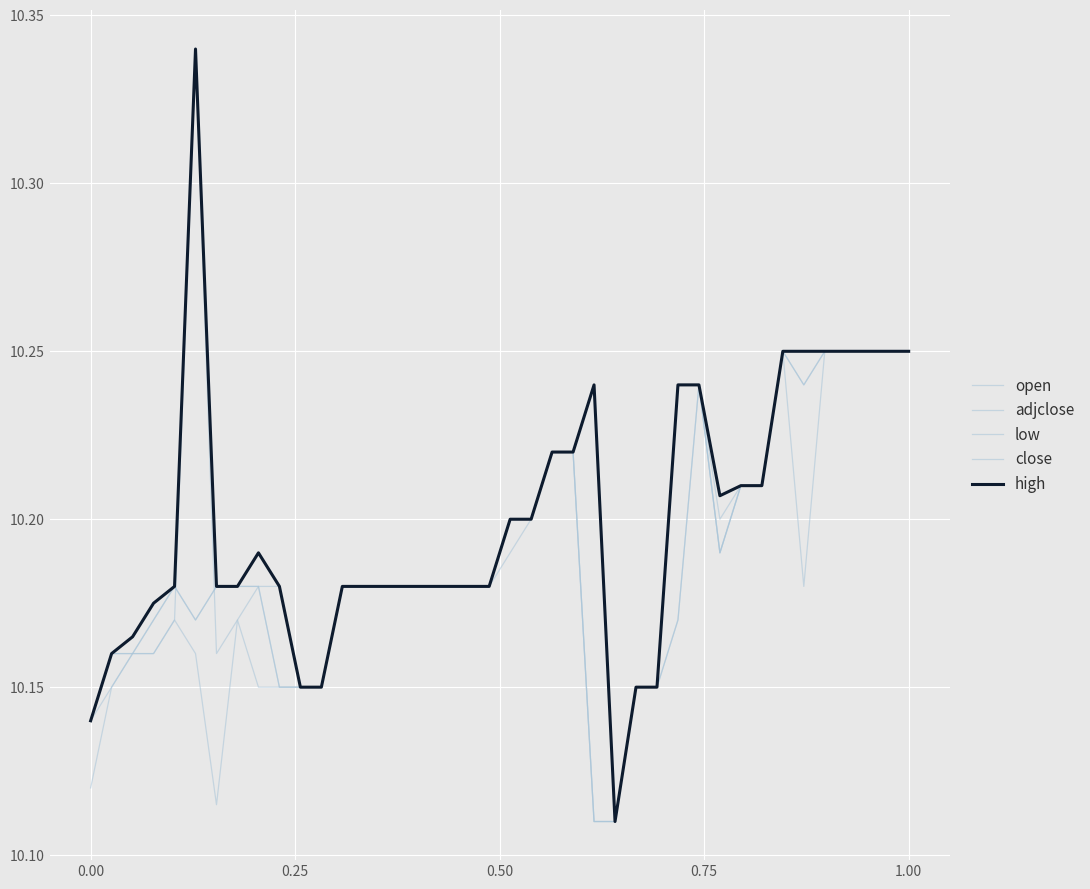

At which label is adjclose closest to 10?

24